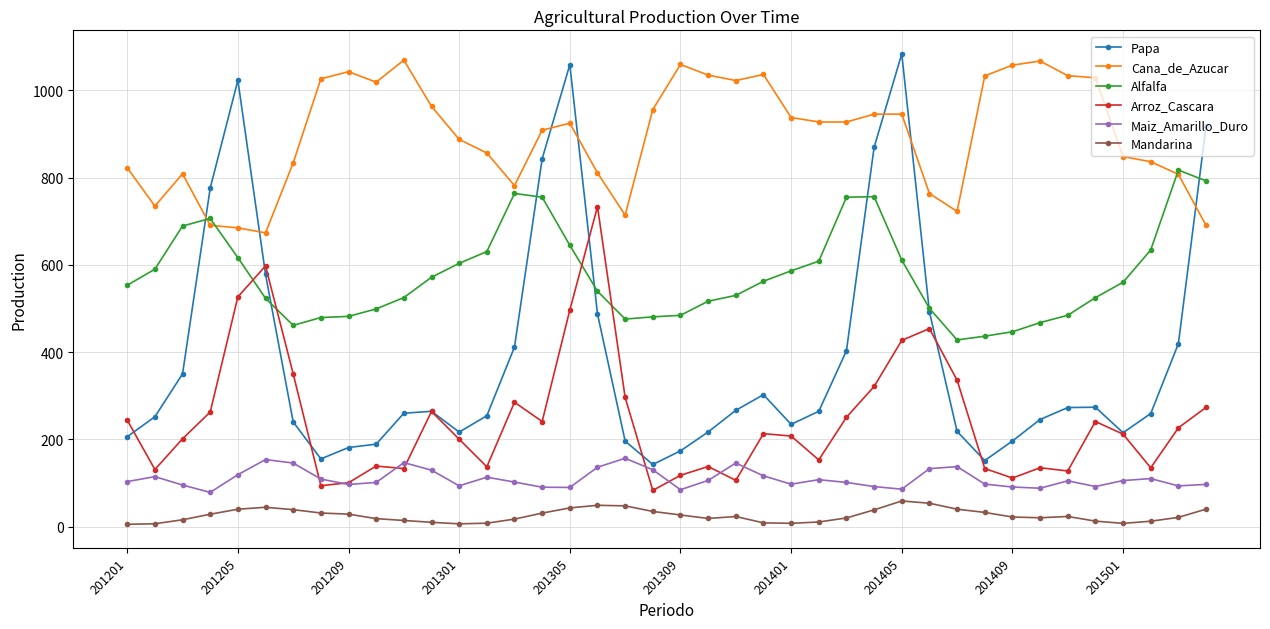

What is the difference between the maximum and minimum values in the Alfalfa series?

389.3